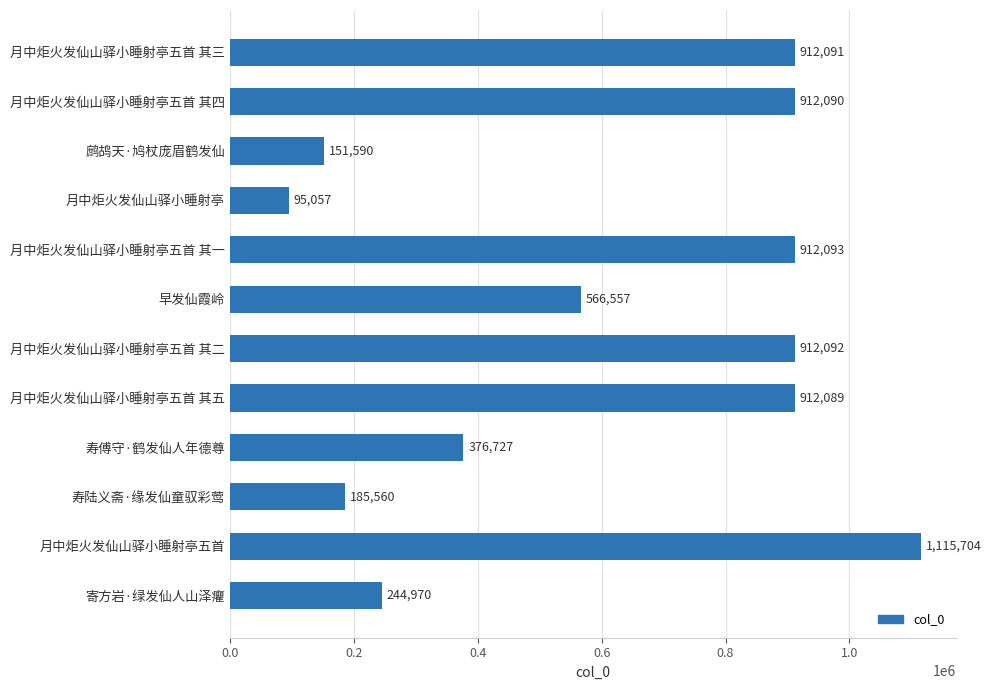

What position from the top is 早发仙霞岭?

6